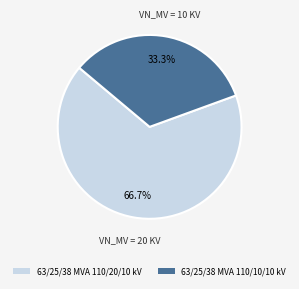

Which has a higher value, 63/25/38 MVA 110/20/10 kV or 63/25/38 MVA 110/10/10 kV?

63/25/38 MVA 110/20/10 kV